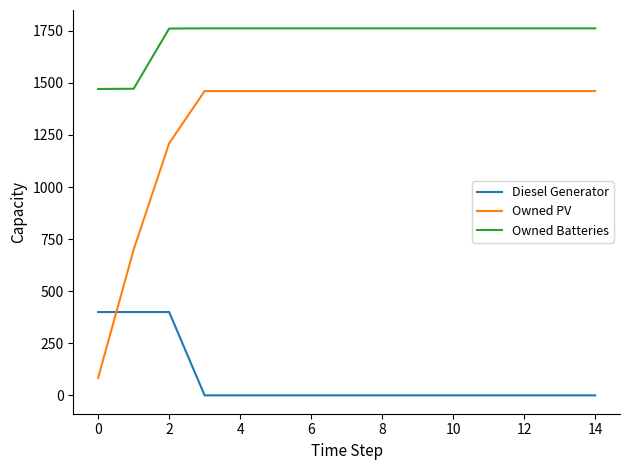

At how many categories does at least one series exceed 1530?

13